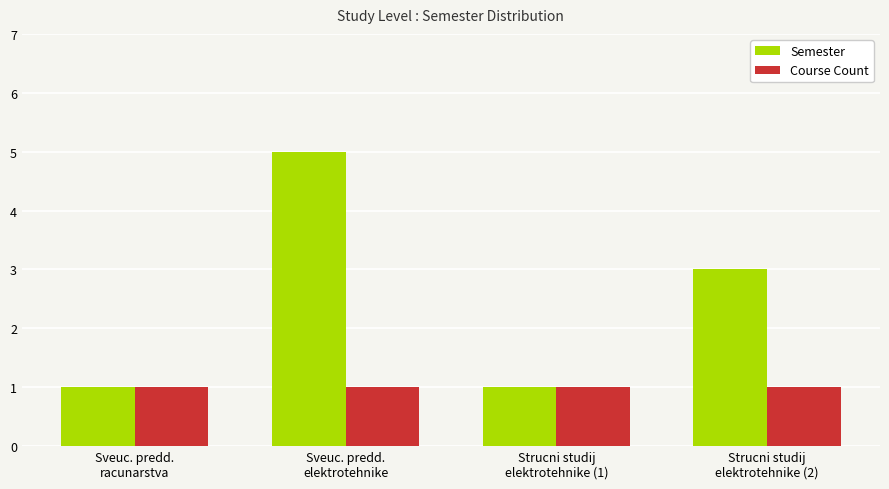

At how many categories does at least one series exceed 2?

2